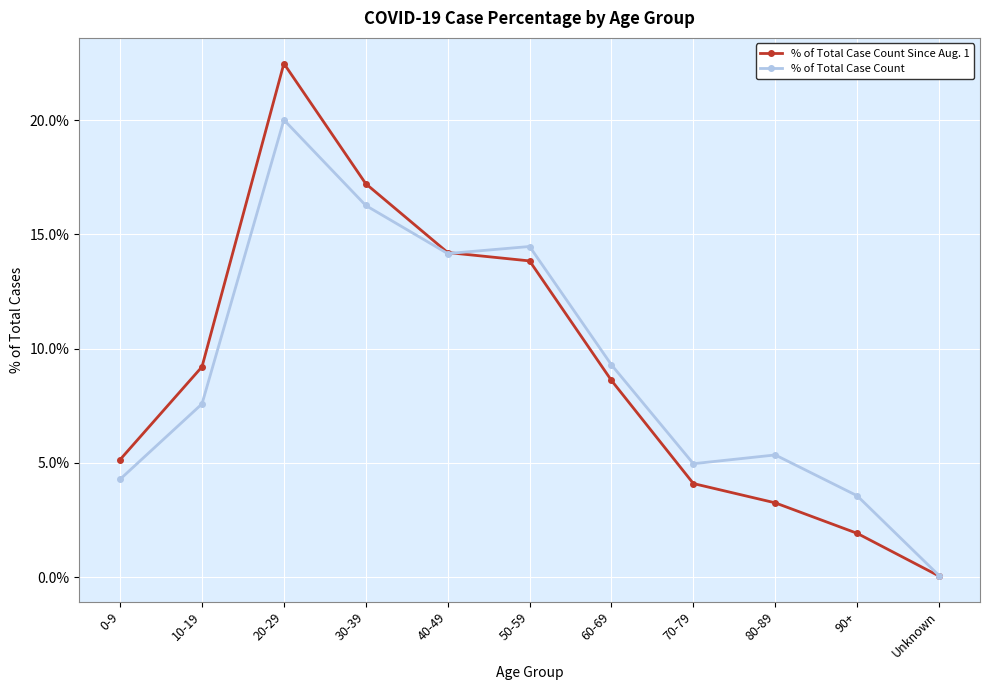

Between 40-49 and Unknown, which series saw the biggest shift?

% of Total Case Count Since Aug. 1